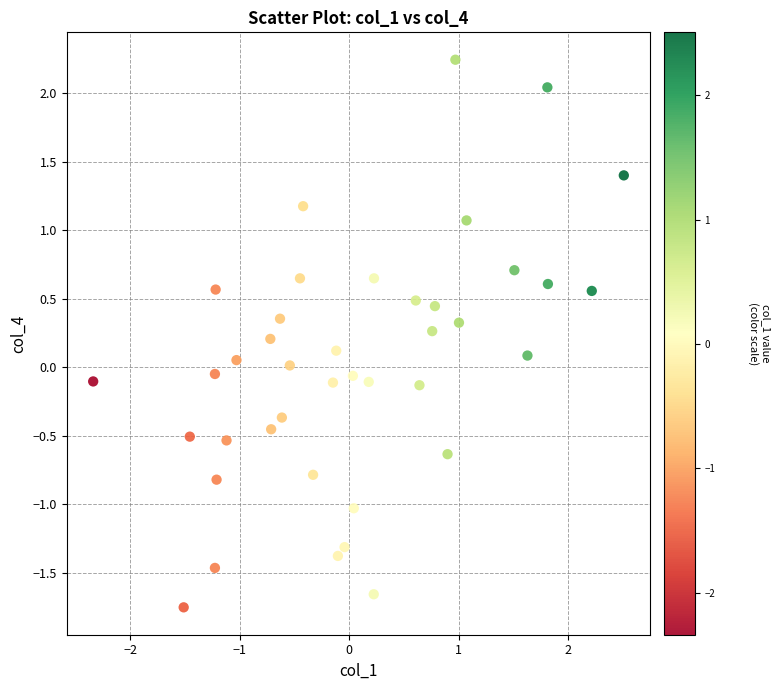

What is the range of X values (max minus min)?

4.8